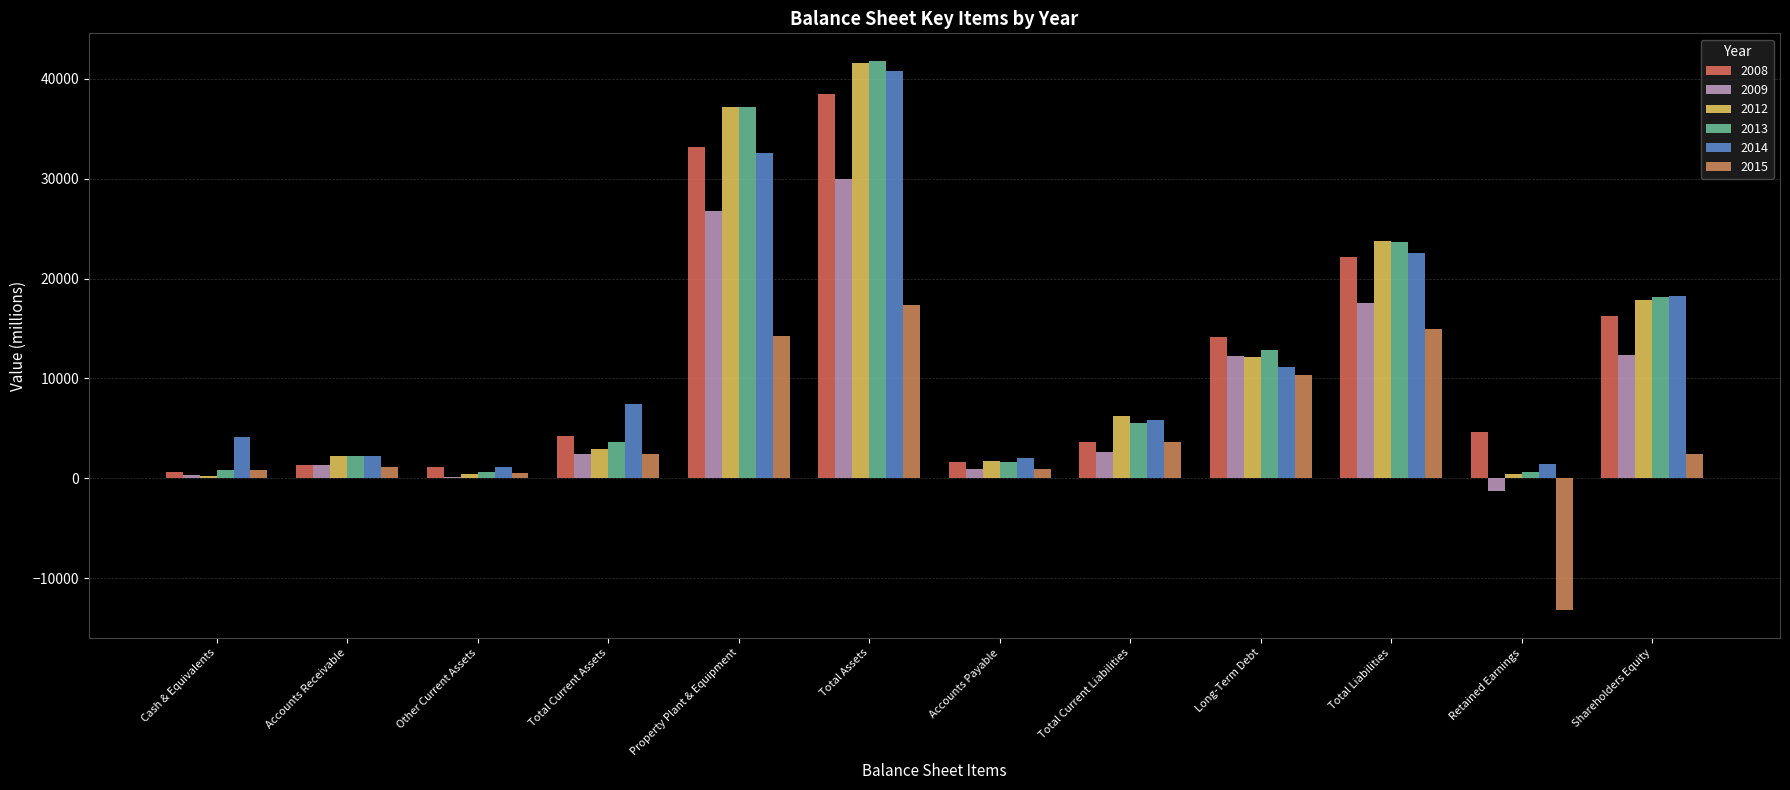

How many distinct data groups are displayed?

6